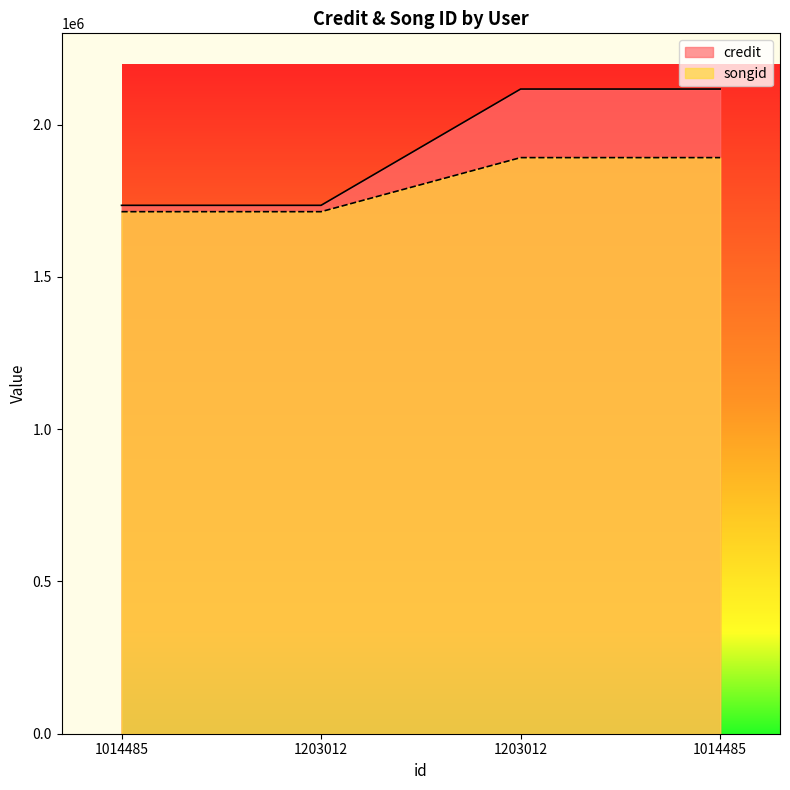

Which label corresponds to the smallest value in the chart?

1014485